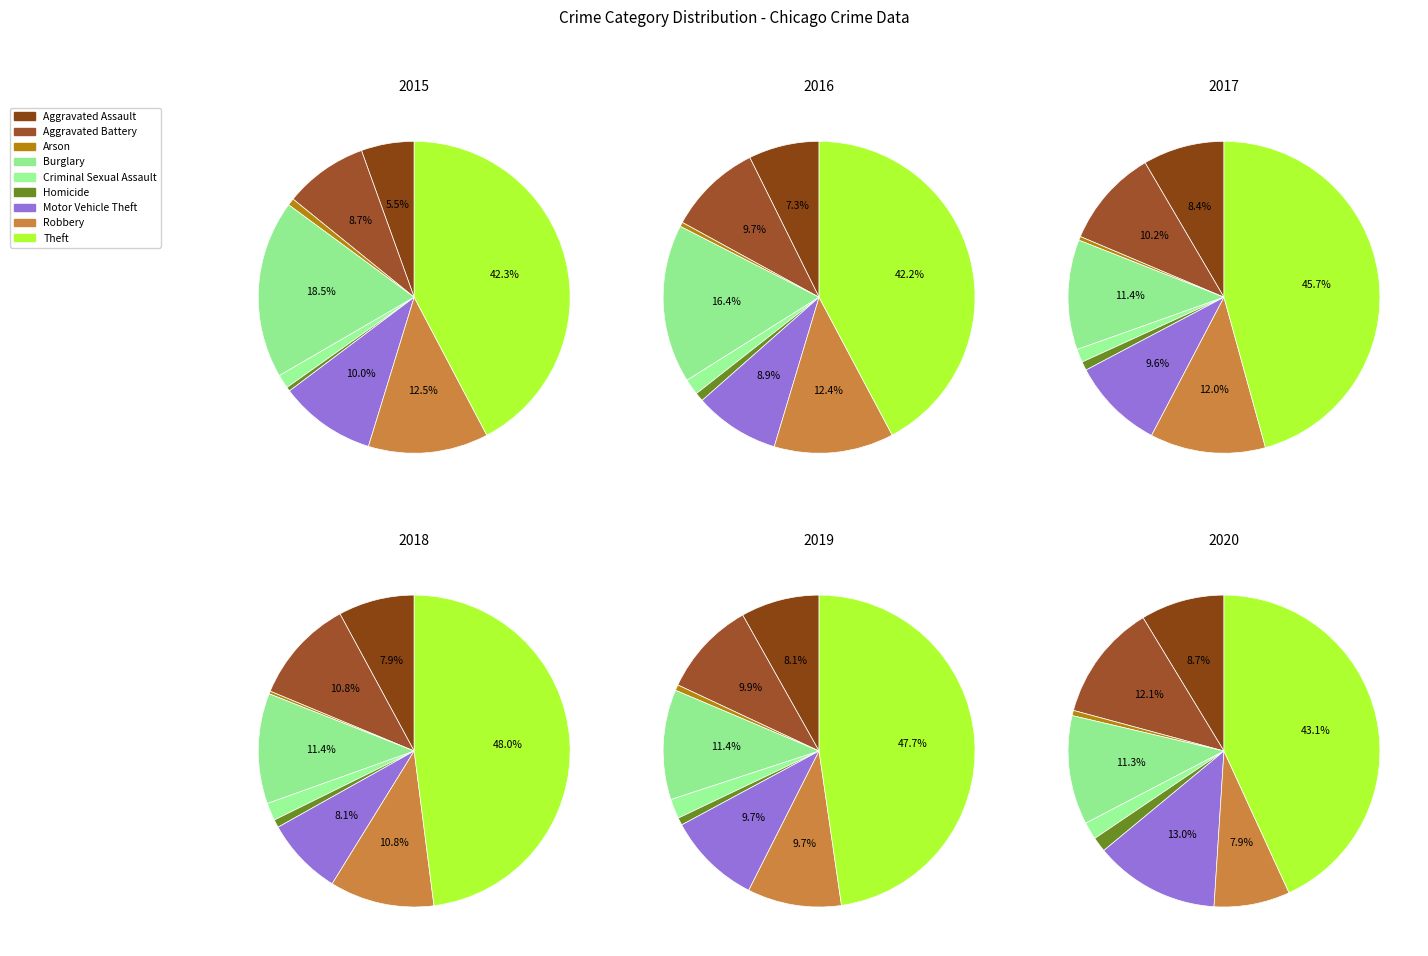

What is the smallest slice in the pie chart?

Homicide